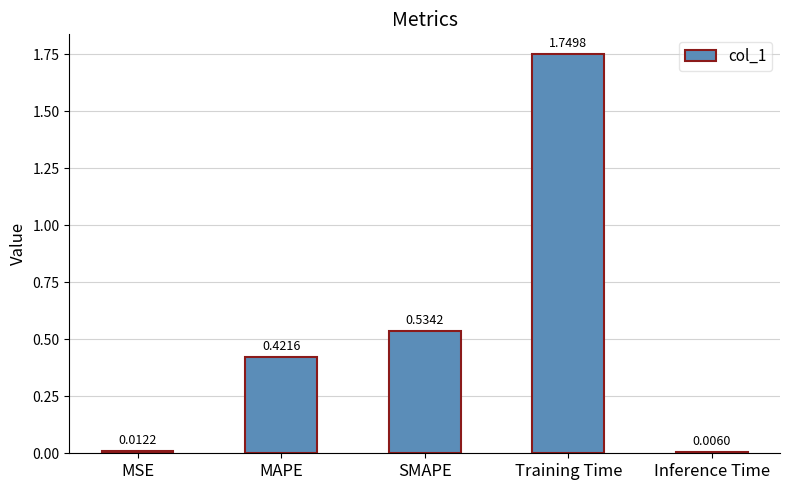

Between Inference Time and Training Time, which is larger?

Training Time